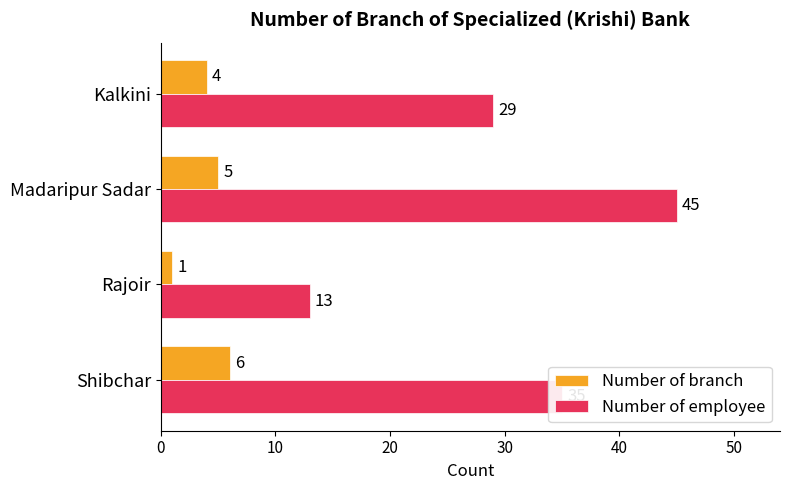

Count the Number of branch values in the range 4 to 6.

3